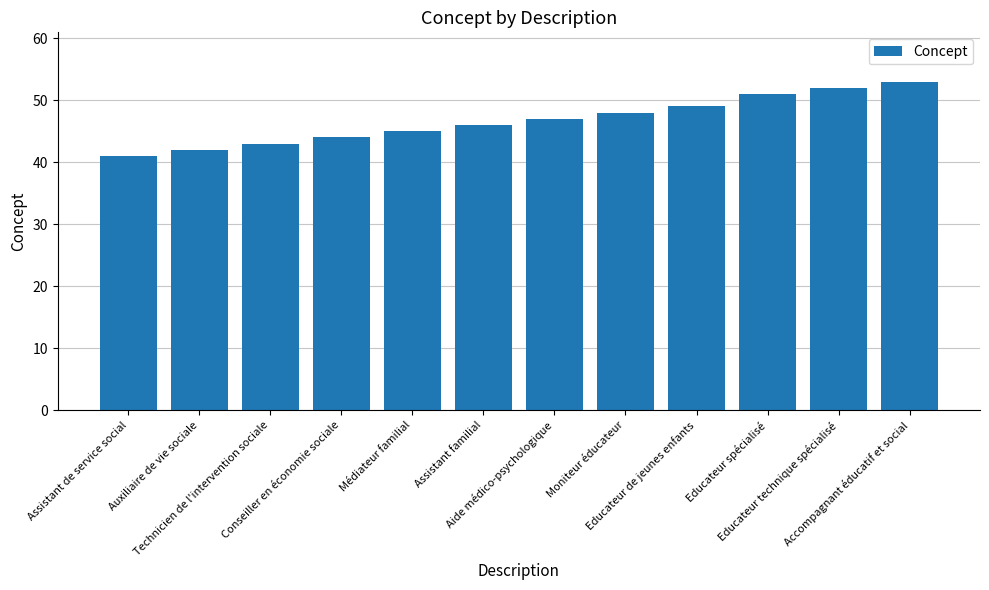

What is the smallest value displayed?

41